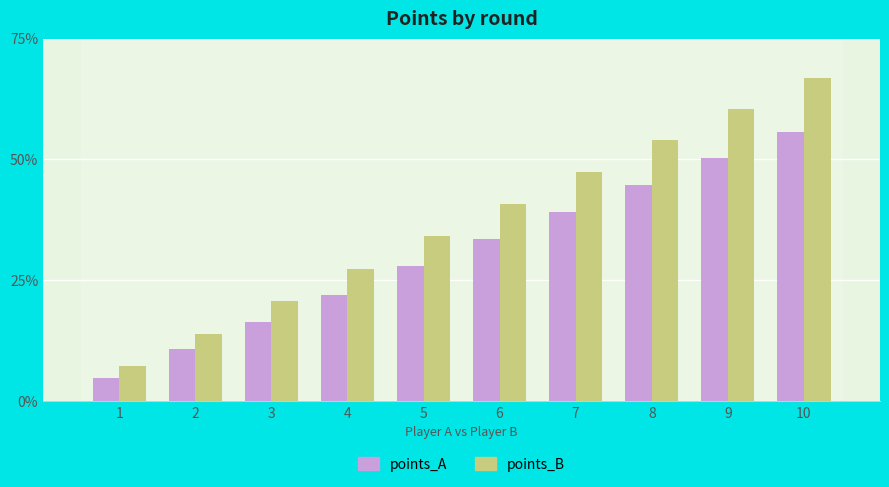

Which label corresponds to the largest value in the chart?

10